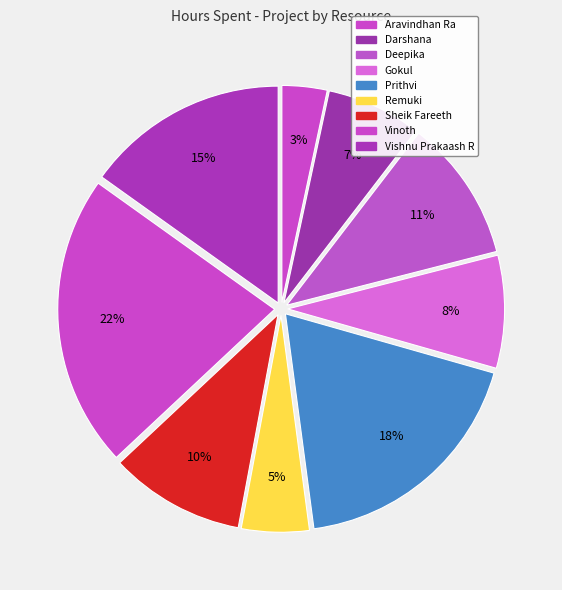

How much of the chart is everything except Remuki?

95.0%